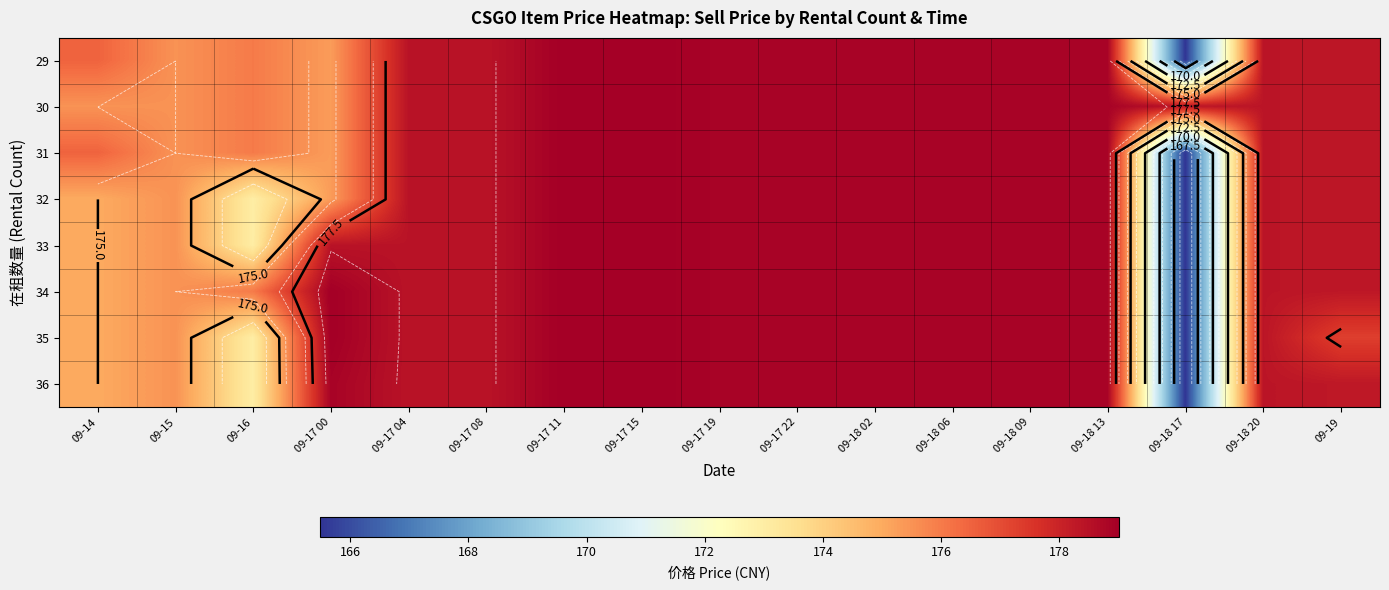

At how many categories does at least one series exceed 176?

15